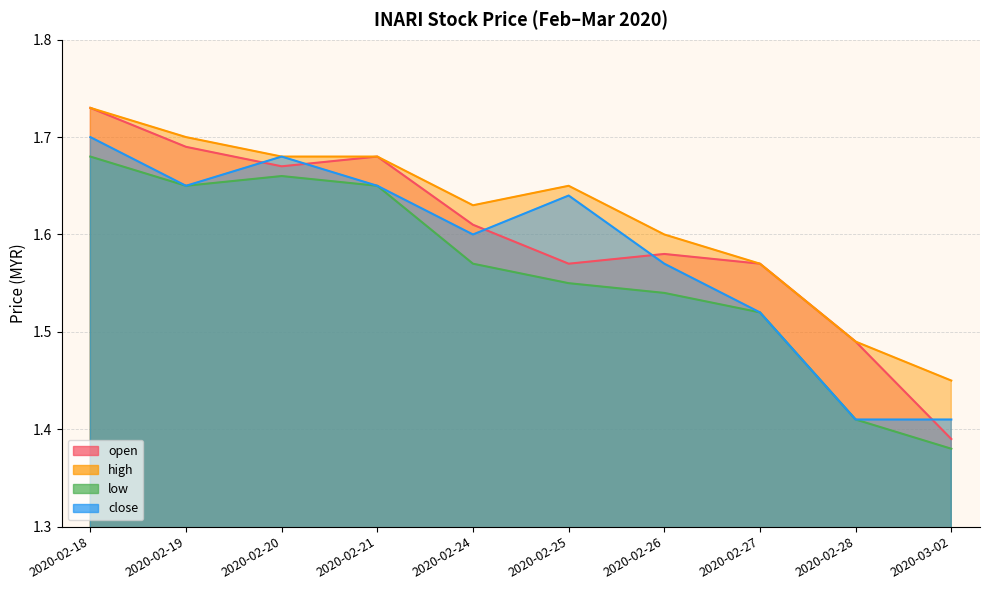

Reading left to right, transcribe all the data shown in this chart.

open: 1.7	1.7	1.7	1.7	1.6	1.6	1.6	1.6	1.5	1.4
high: 1.7	1.7	1.7	1.7	1.6	1.6	1.6	1.6	1.5	1.4
low: 1.7	1.6	1.7	1.6	1.6	1.6	1.5	1.5	1.4	1.4
close: 1.7	1.6	1.7	1.6	1.6	1.6	1.6	1.5	1.4	1.4